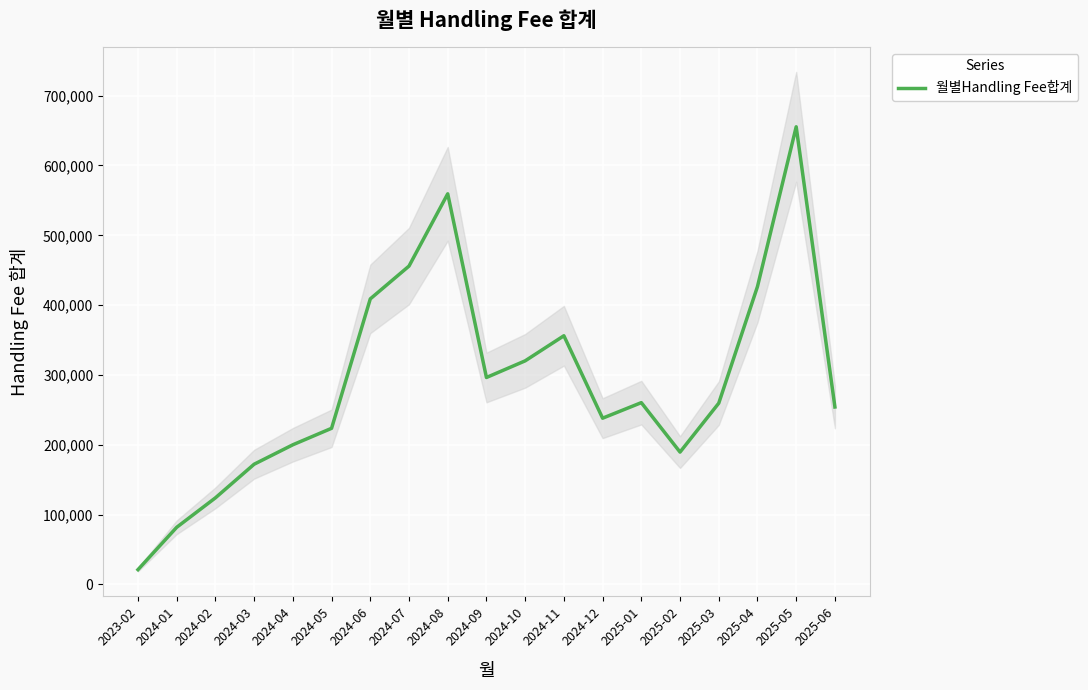

Where is the first local maximum?

2024-08